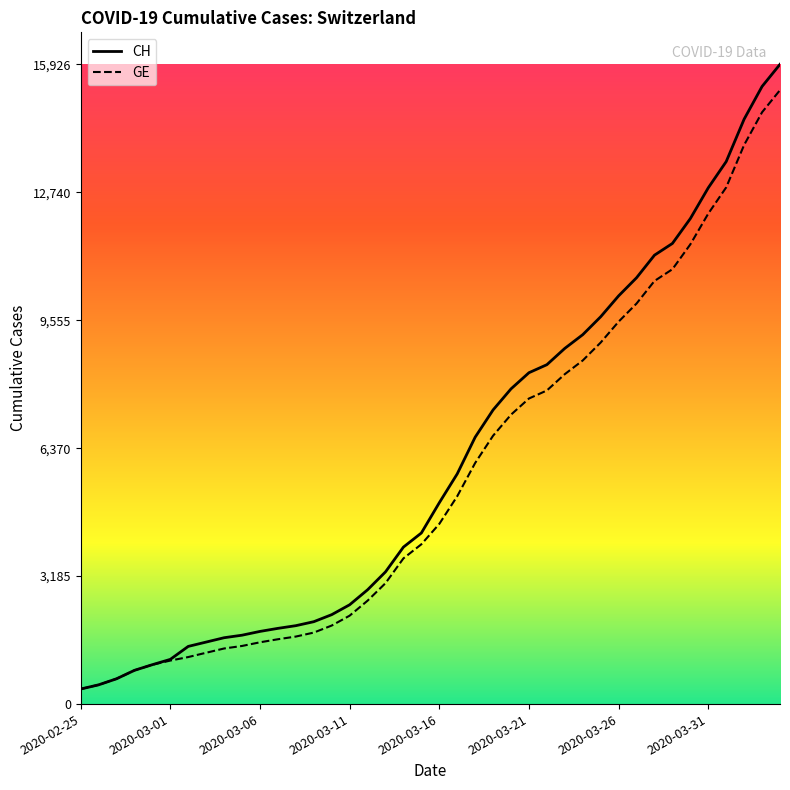

What is the minimum value for GE?

375